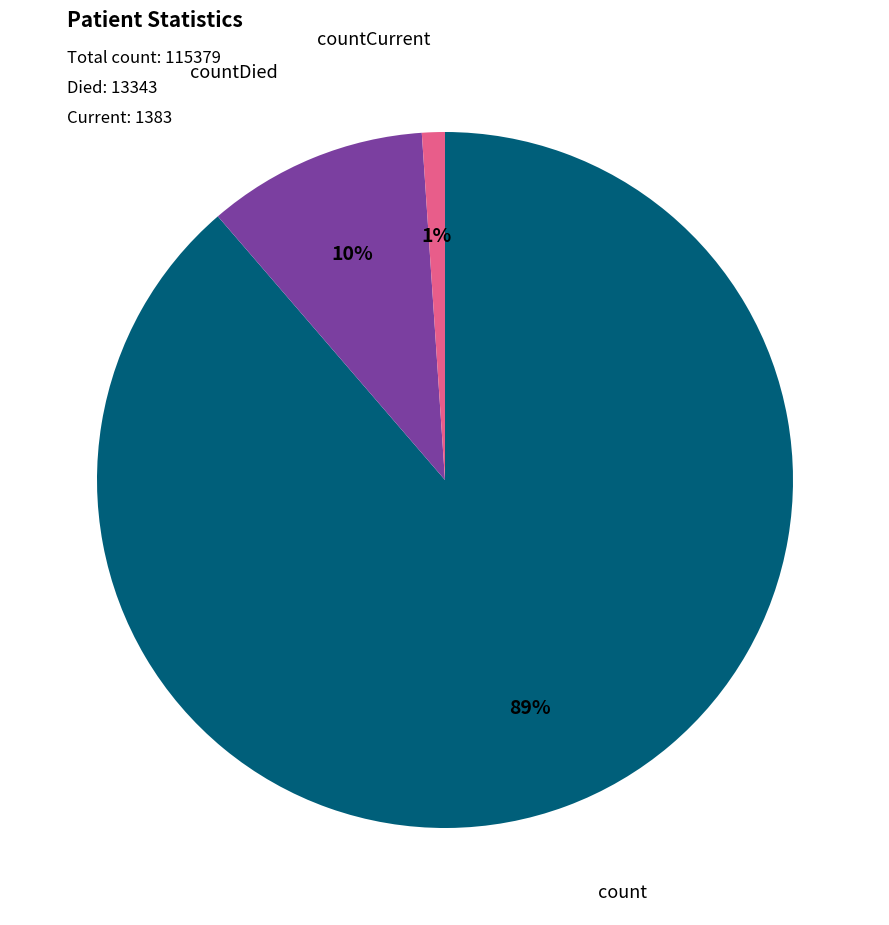

How many segments does this pie chart have?

3